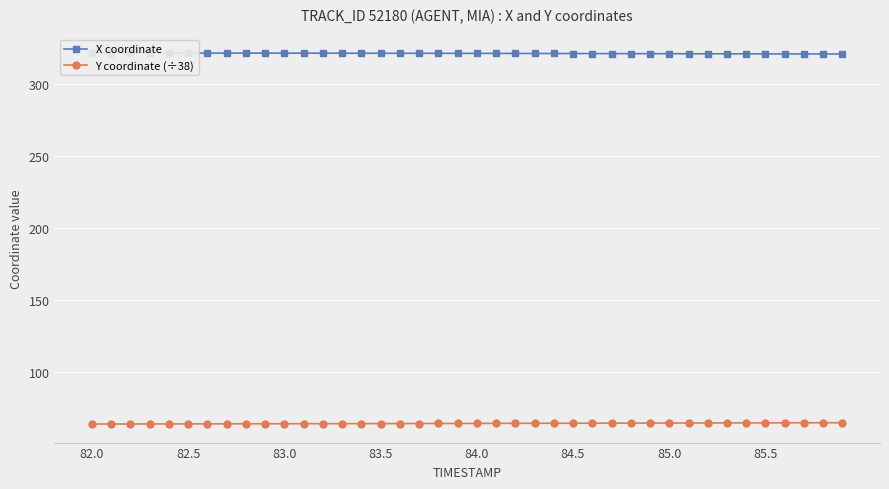

True or false: Y coordinate (÷38) and X coordinate intersect in this chart.

False